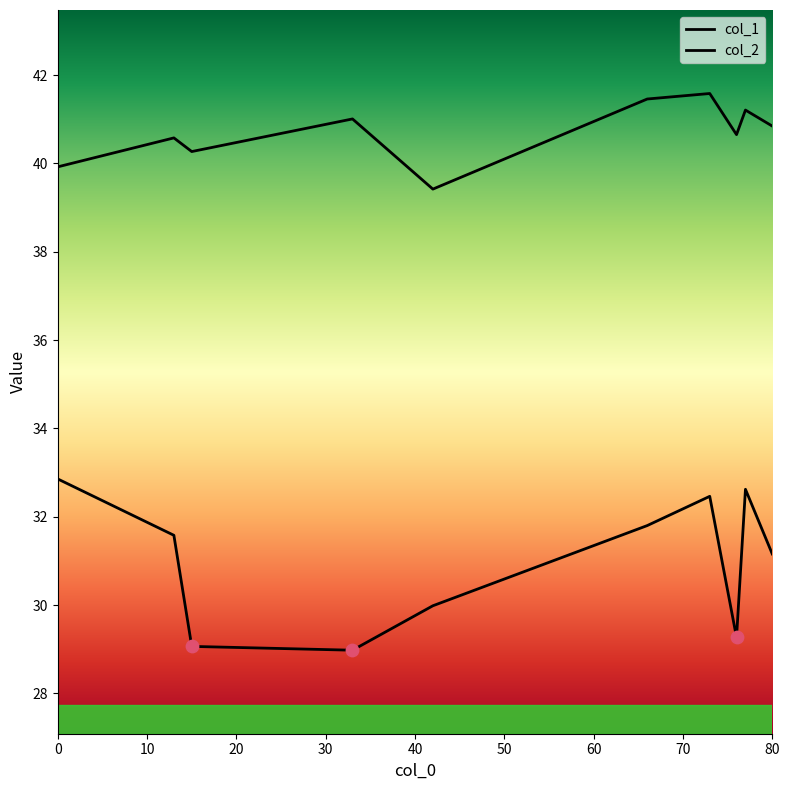

At how many categories does at least one series exceed 40?

8